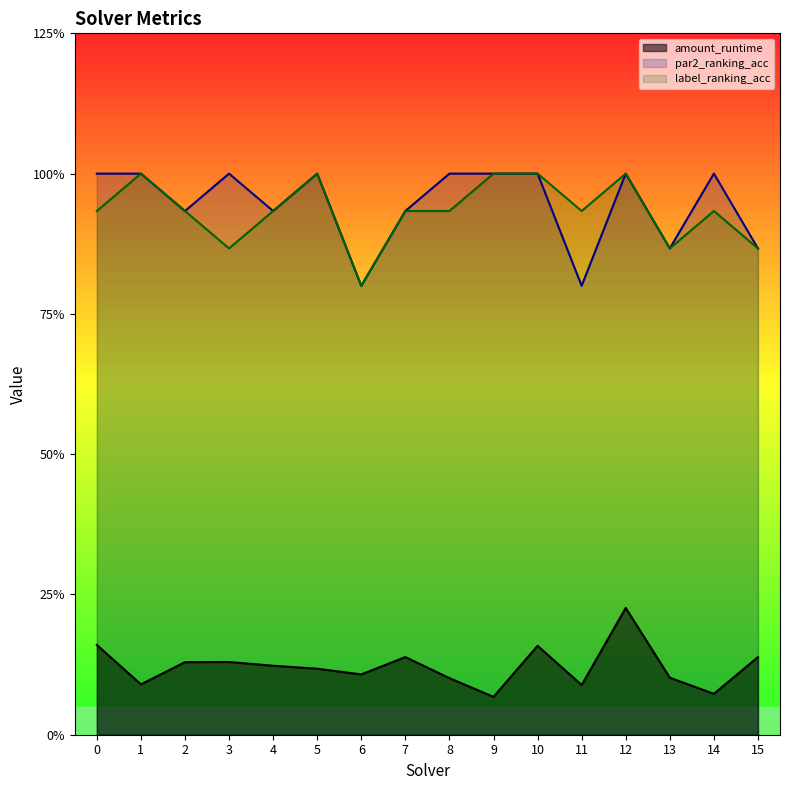

Reading right to left, extract all data points from this chart.

amount_runtime: 15=0.1	14=0.1	13=0.1	12=0.2	11=0.1	10=0.2	9=0.1	8=0.1	7=0.1	6=0.1	5=0.1	4=0.1	3=0.1	2=0.1	1=0.1	0=0.2
par2_ranking_acc: 15=0.9	14=1.0	13=0.9	12=1.0	11=0.8	10=1.0	9=1.0	8=1.0	7=0.9	6=0.8	5=1.0	4=0.9	3=1.0	2=0.9	1=1.0	0=1.0
label_ranking_acc: 15=0.9	14=0.9	13=0.9	12=1.0	11=0.9	10=1.0	9=1.0	8=0.9	7=0.9	6=0.8	5=1.0	4=0.9	3=0.9	2=0.9	1=1.0	0=0.9